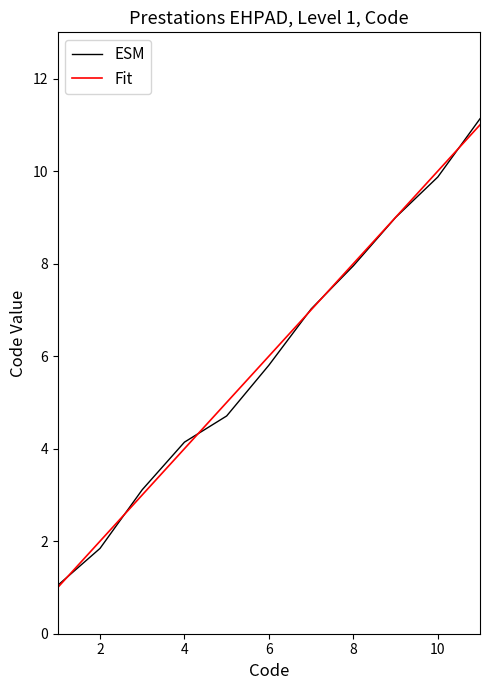

Which series has the largest range (max minus min)?

ESM